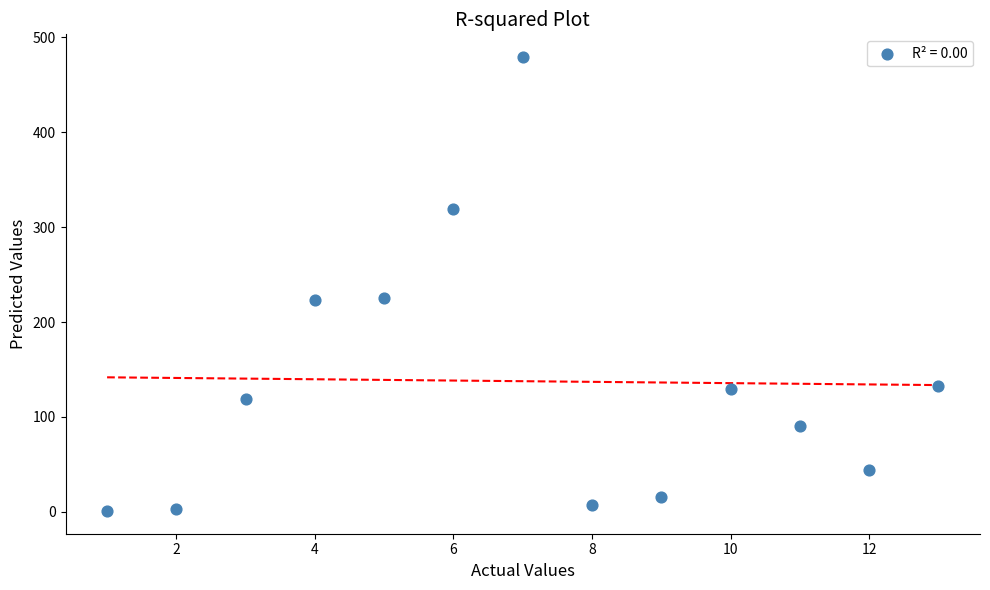

What is the range of X values (max minus min)?

12